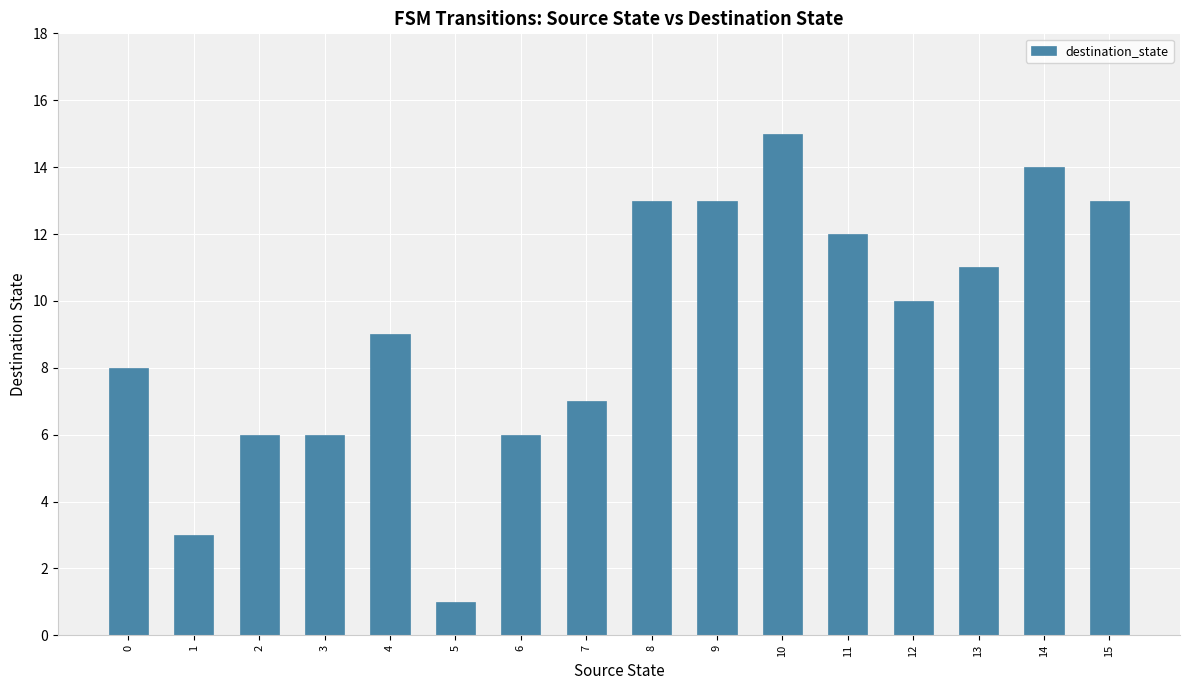

What is the change in value from 12 to 15?

+3